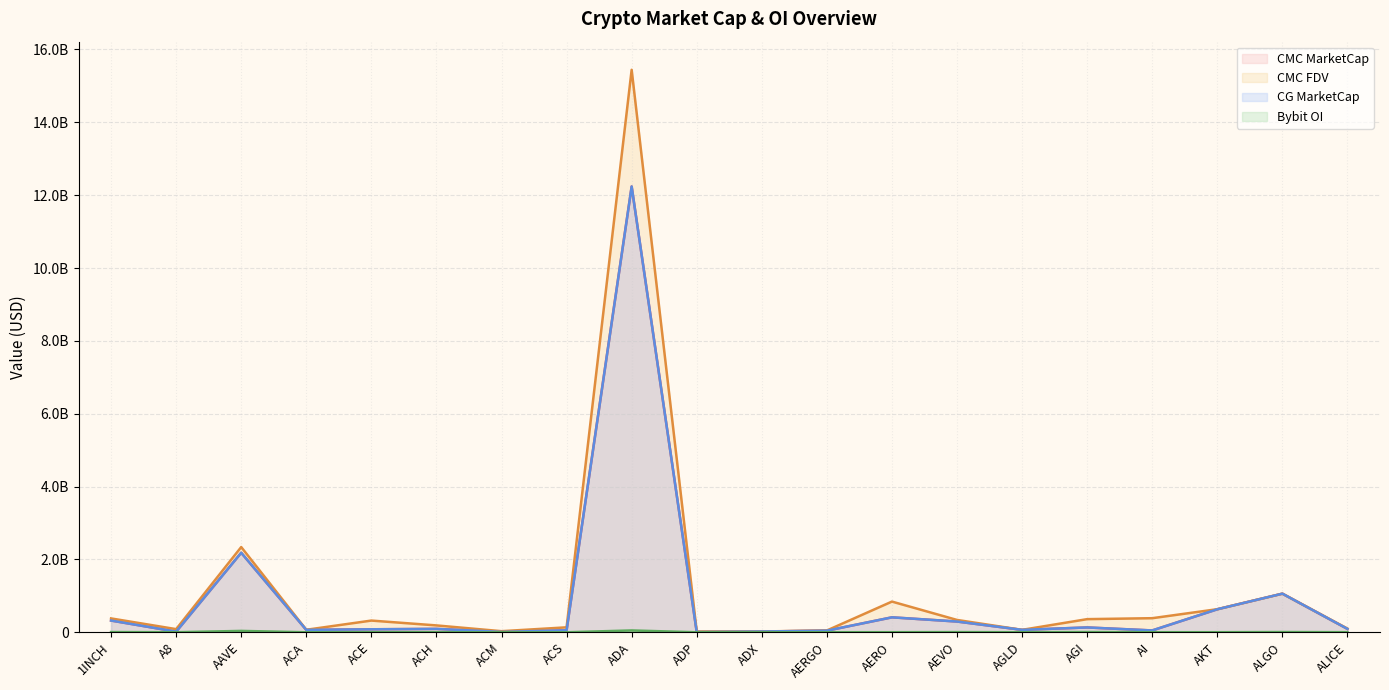

Which series has the widest spread of values?

CMC_FDV